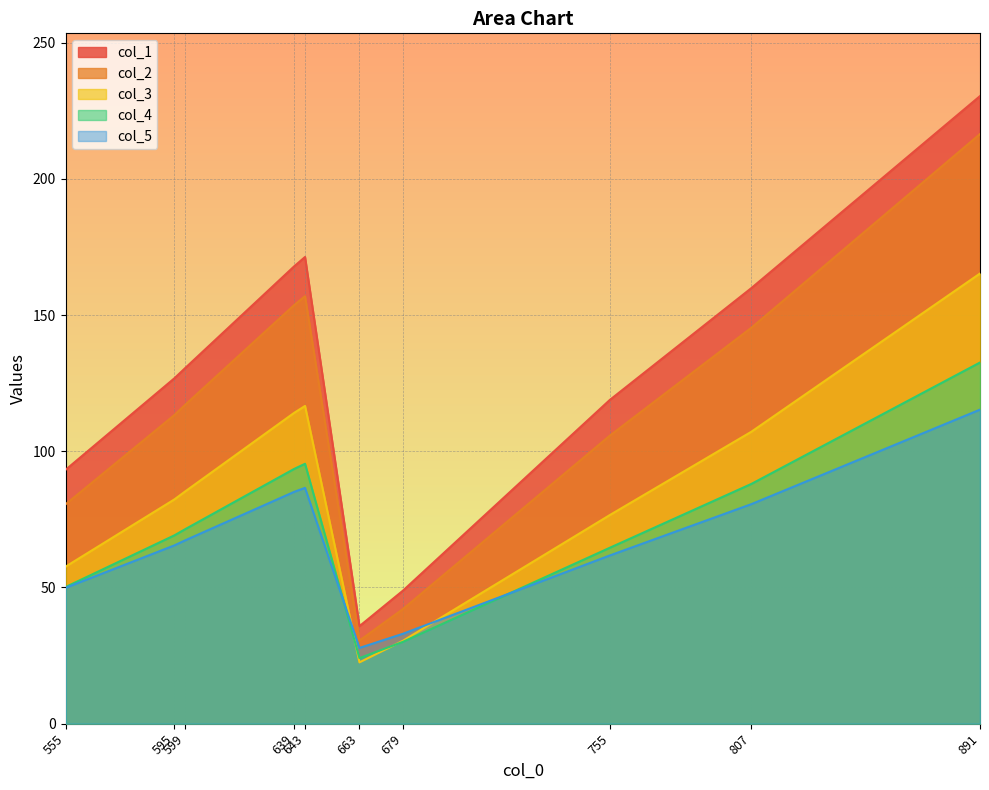

Count the number of data series in this chart.

5